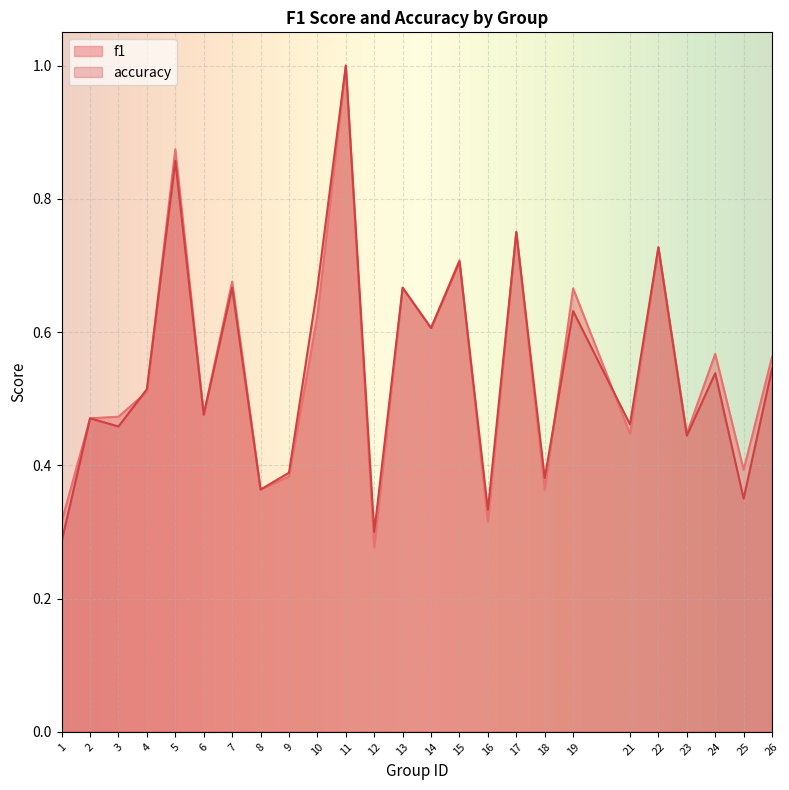

Count the number of data series in this chart.

2